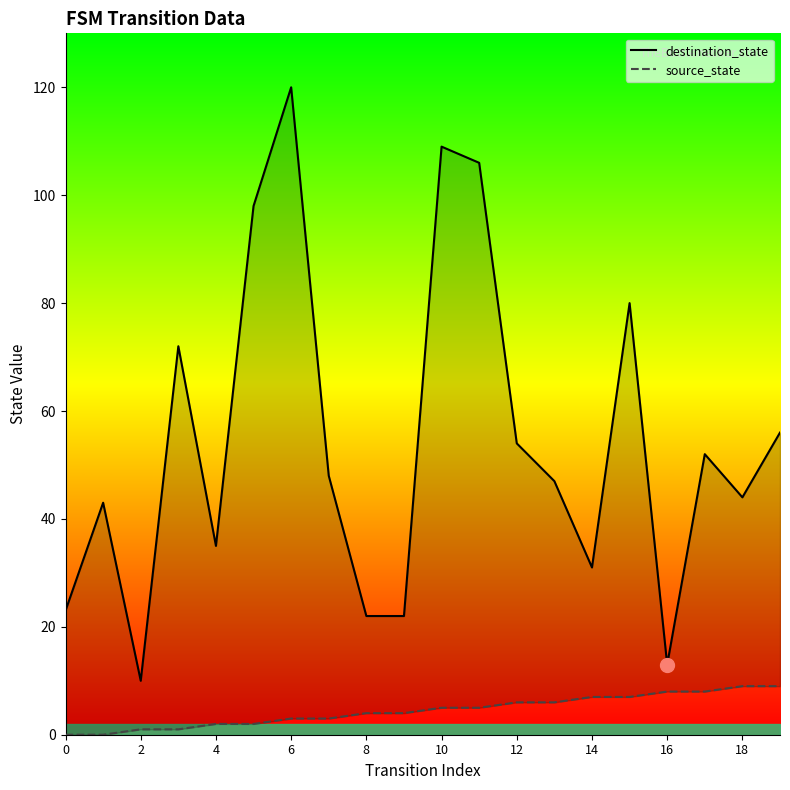

Is the value of destination_state at 19 greater than the value of source_state at 17?

Yes